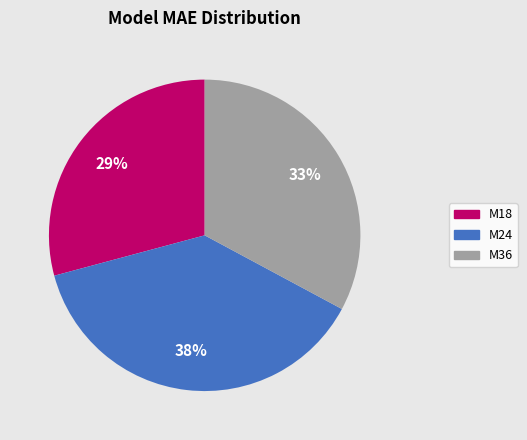

To the nearest percent, what portion does M36 represent?

33%